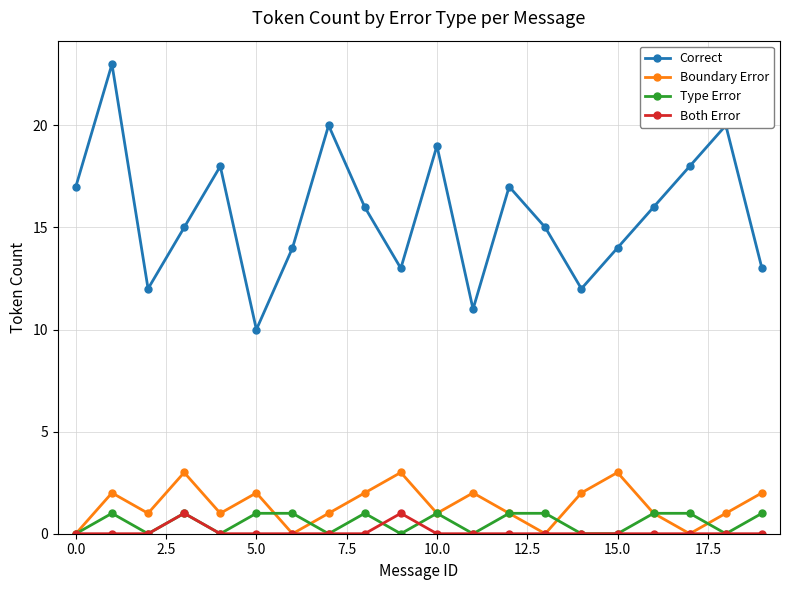

What is the value of the Boundary Error point at the 6th from the left?

2